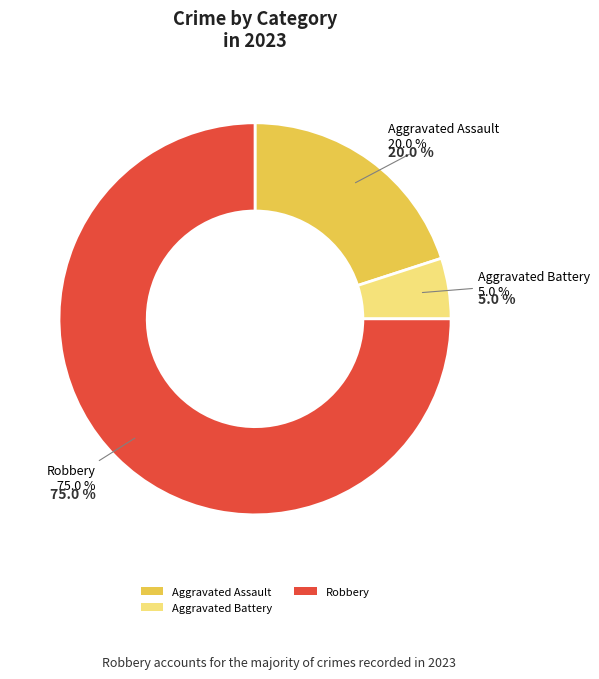

Which category accounts for the majority?

Robbery